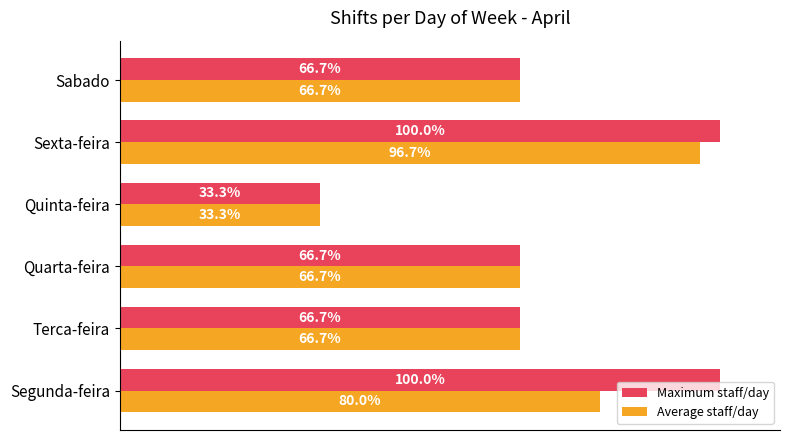

Which series has the largest range (max minus min)?

Maximum staff/day